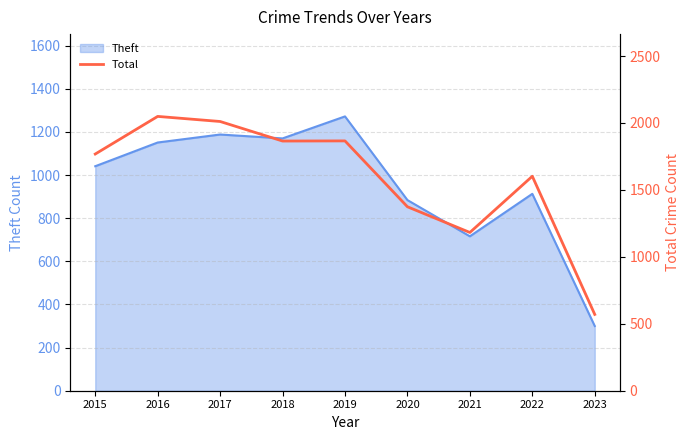

Rank the categories by value from highest to lowest.

2016, 2017, 2019, 2018, 2015, 2022, 2020, 2021, 2023